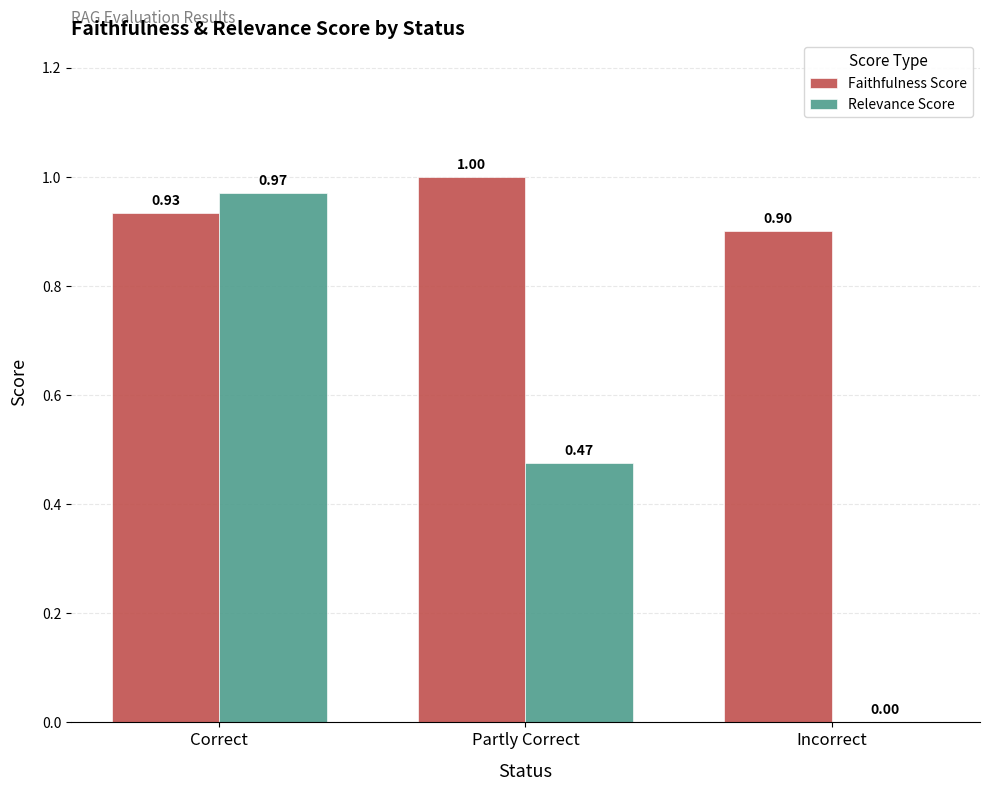

What is the sum of all Faithfulness Score values?

2.8